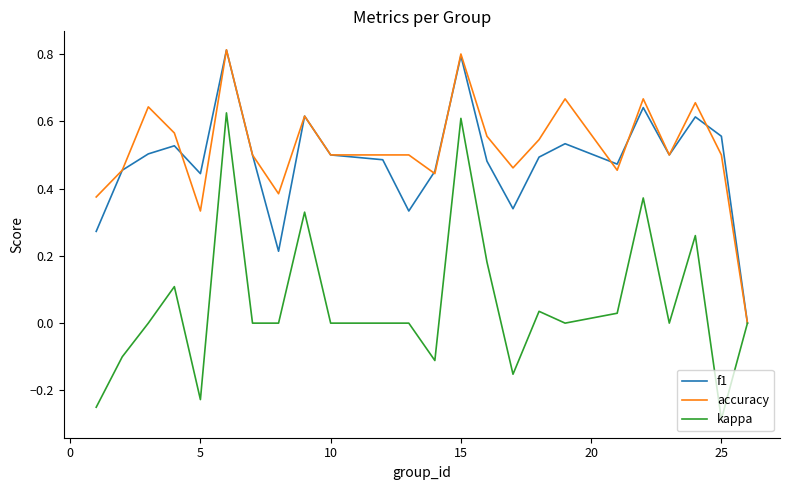

What are all the series names shown in the legend?

f1, accuracy, kappa